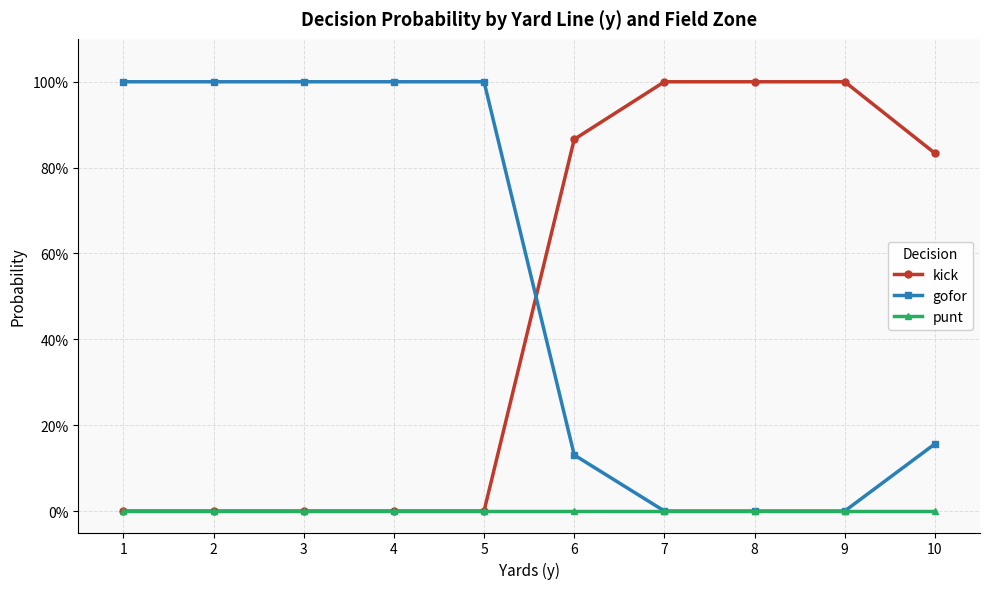

The kick series shows 0.4 at 1. True or false?

False